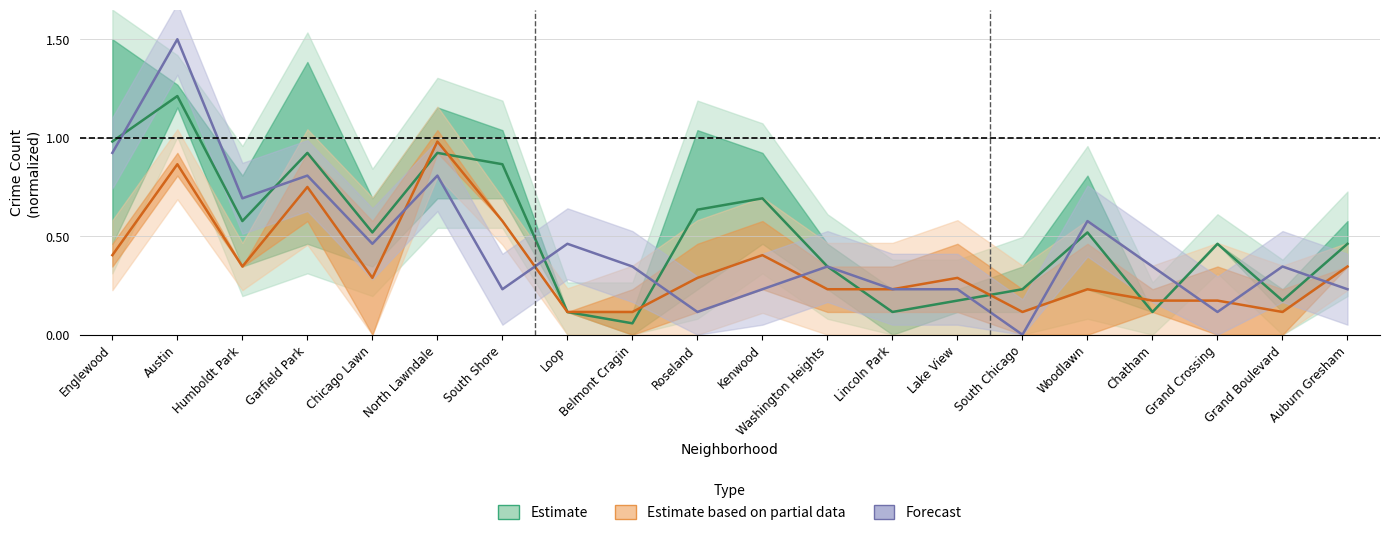

What is the average value of the Estimate series?

0.5